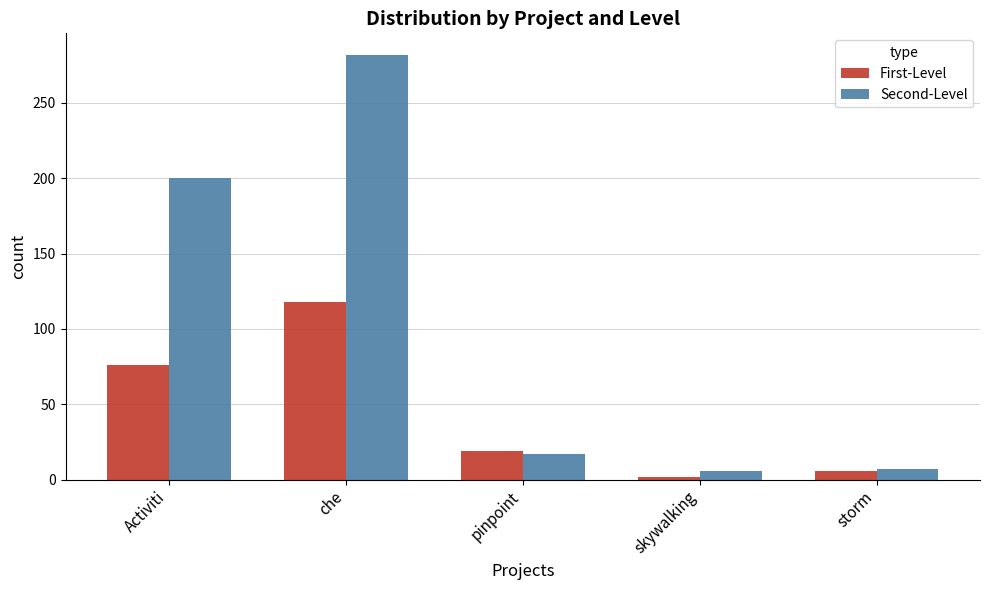

At how many categories does at least one series exceed 265?

1